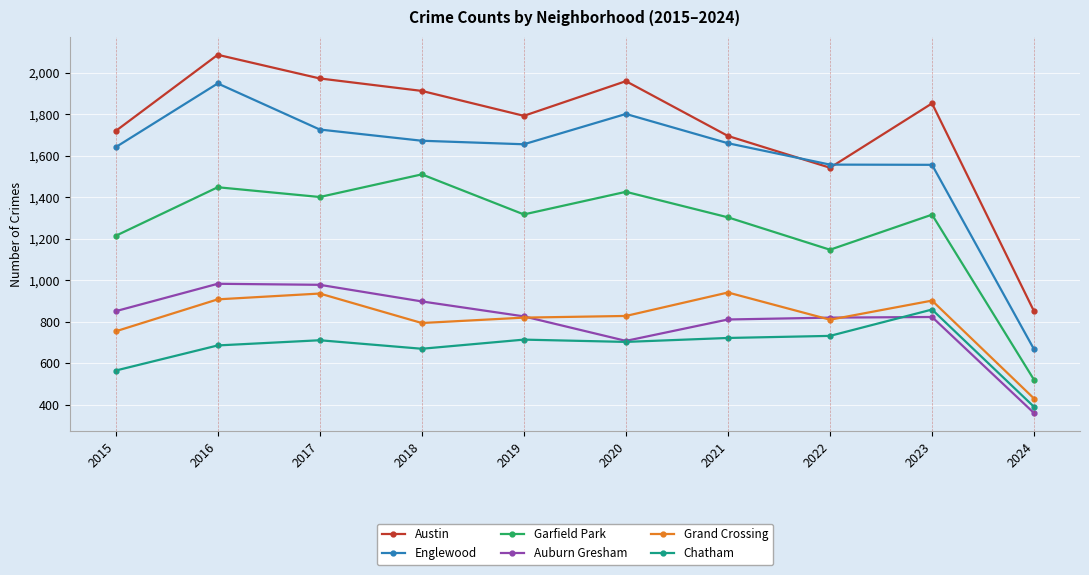

What is the minimum value shown in the chart?

360